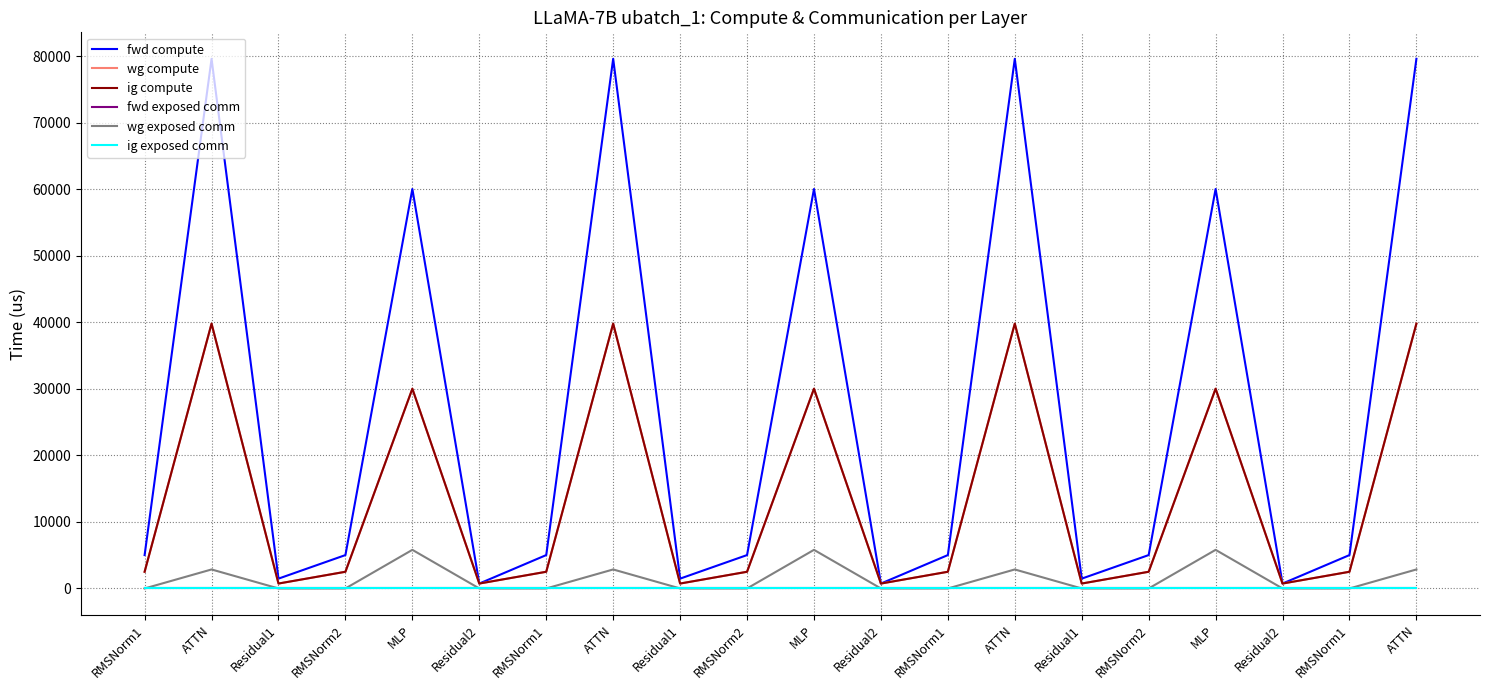

What is the total value across all series at RMSNorm1?

10034.2